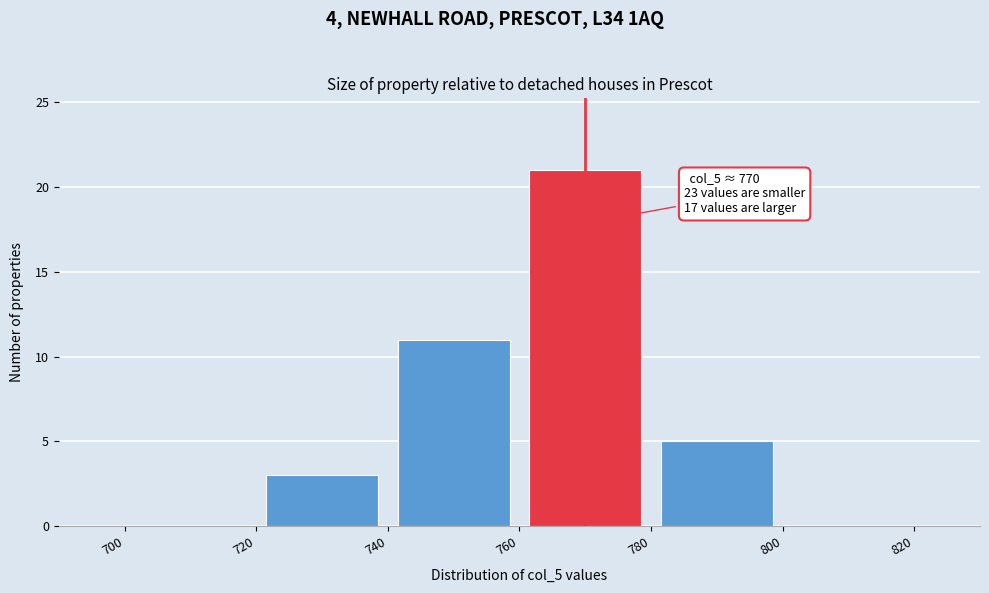

Which range on the x-axis has the tallest bar?

760 to 780